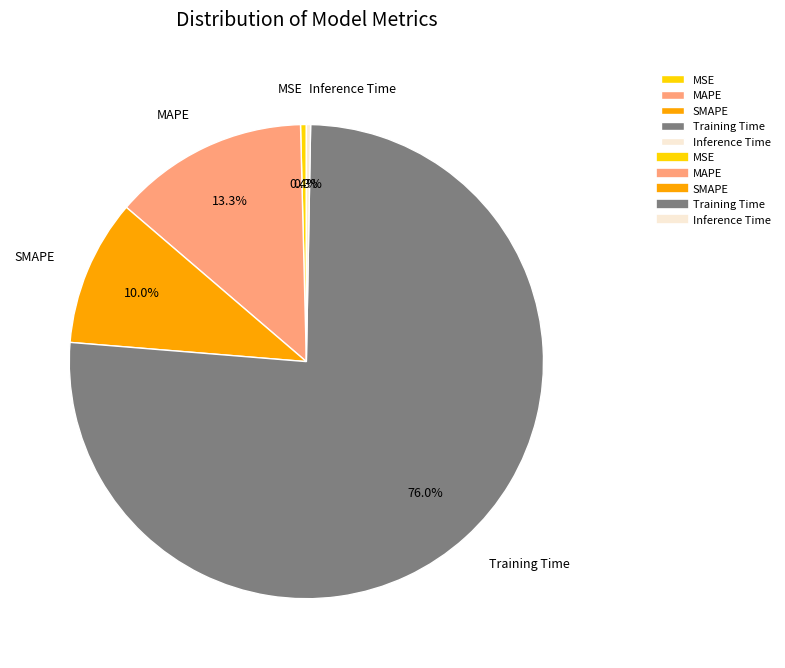

To the nearest percent, what is the difference between the largest and smallest slice percentages?

76%